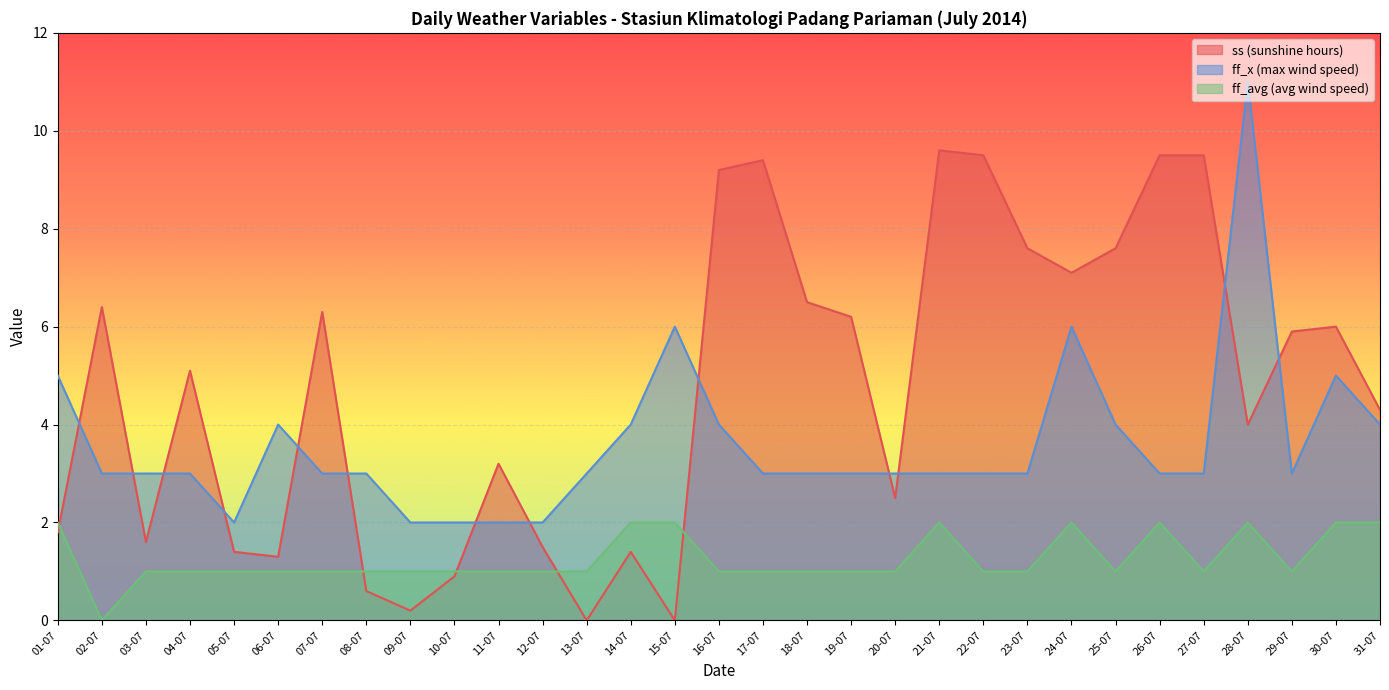

How many lines are shown in the chart?

3